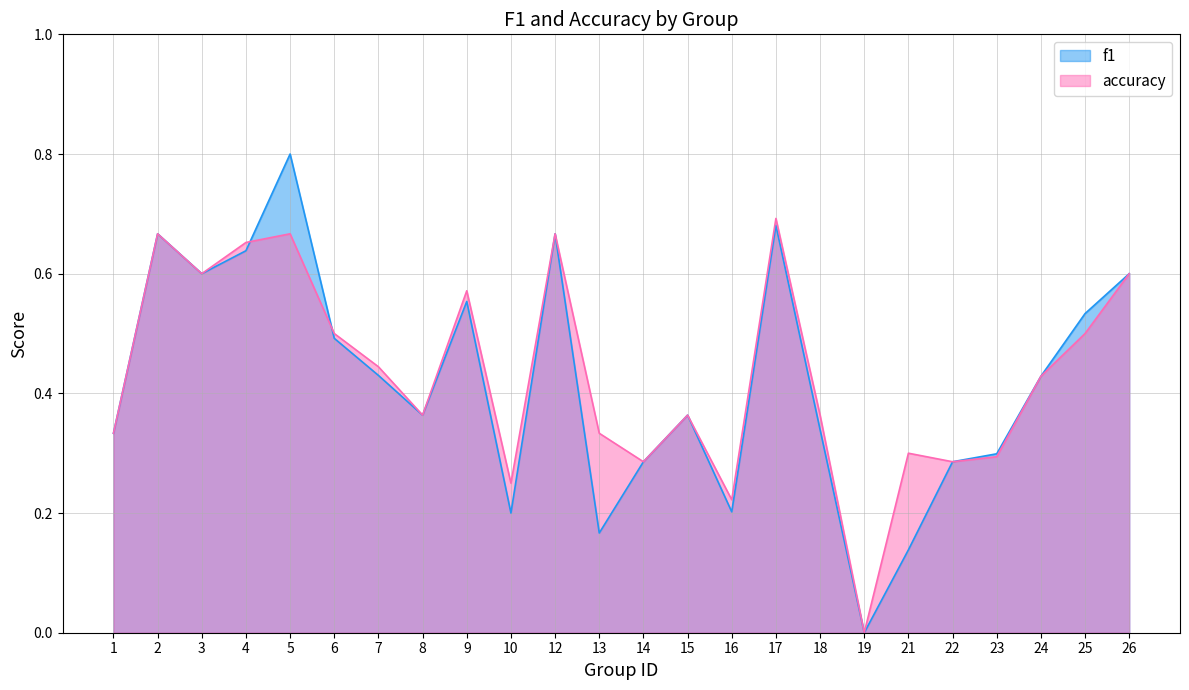

At which category does f1 reach its first local valley?

3